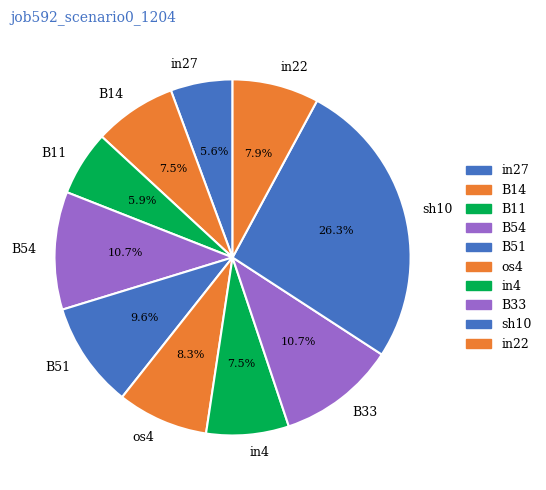

To the nearest percent, what is the difference between the largest and smallest slice percentages?

21%